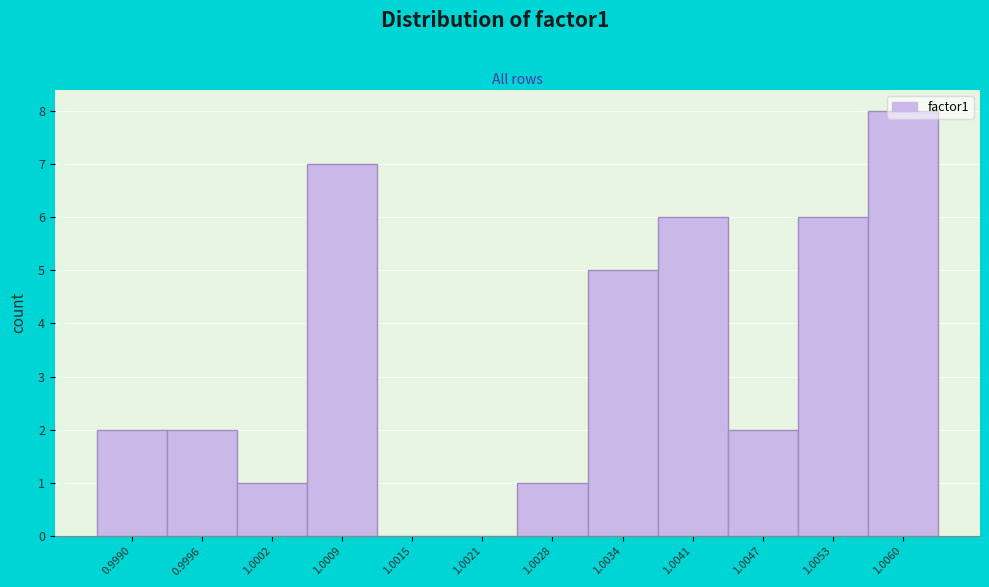

What is the sum of all values?

40